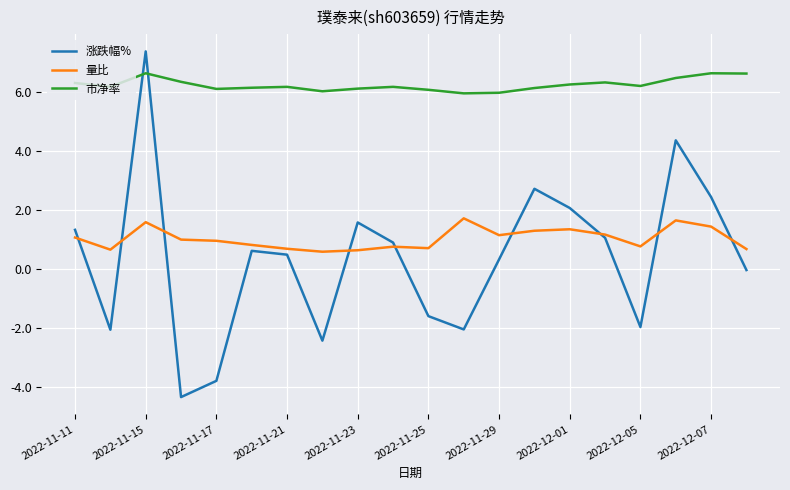

Which series has the widest spread of values?

涨跌幅%